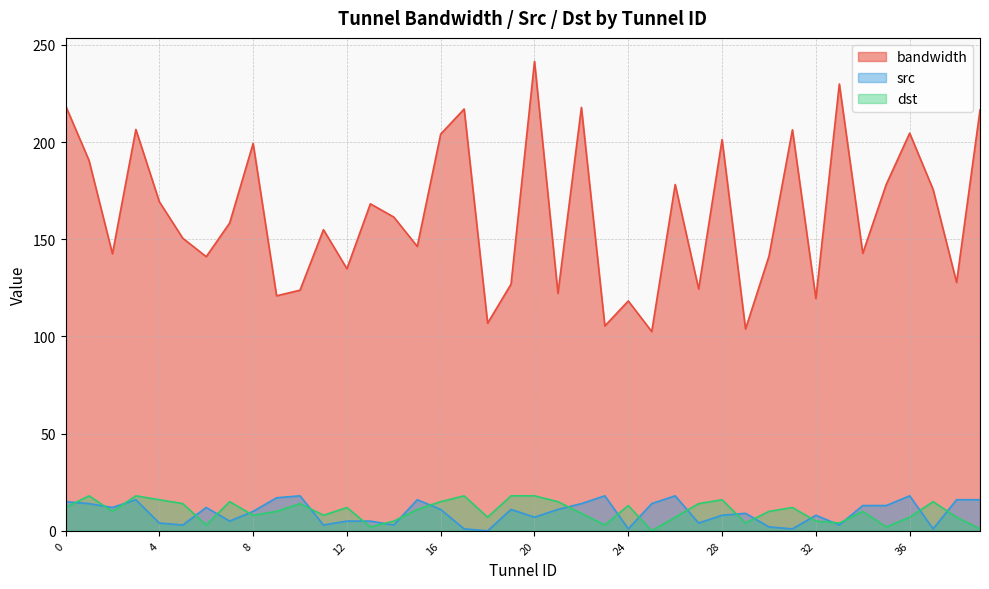

Between 1 and 35, which series saw the biggest shift?

dst